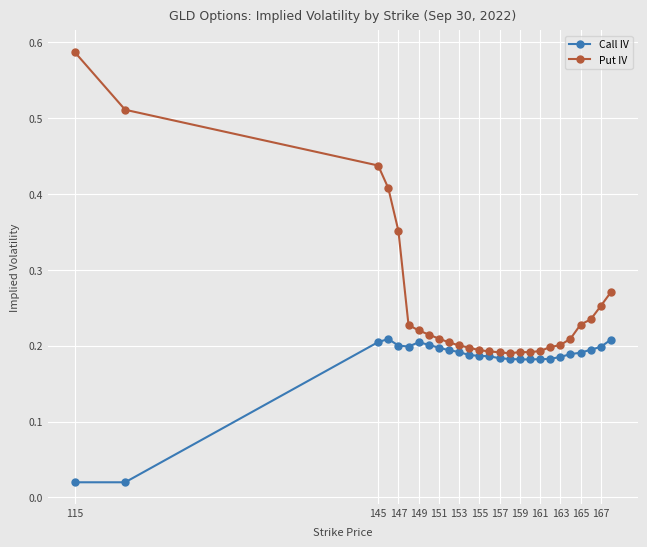

True or false: Call IV has more than 1 points higher than both neighbors.

True